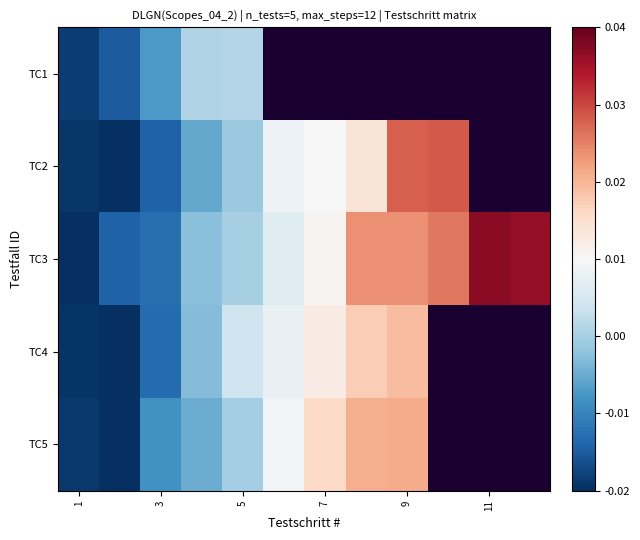

The TC2 series shows 0.0 at 7. True or false?

True